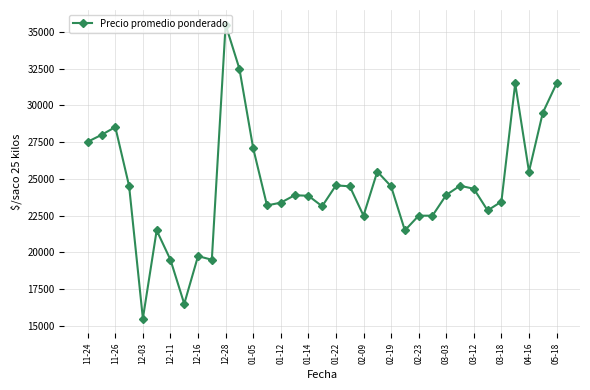

What is the average value?

24530